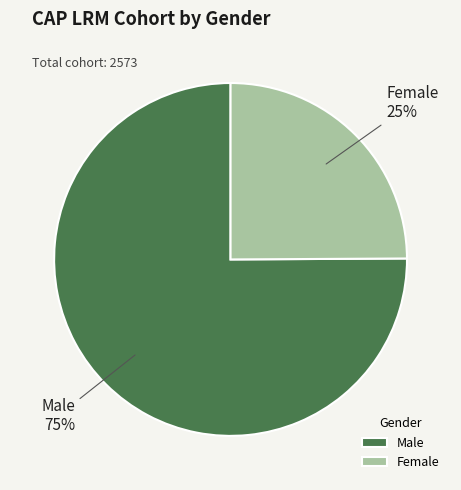

Which has a higher value, Female or Male?

Male